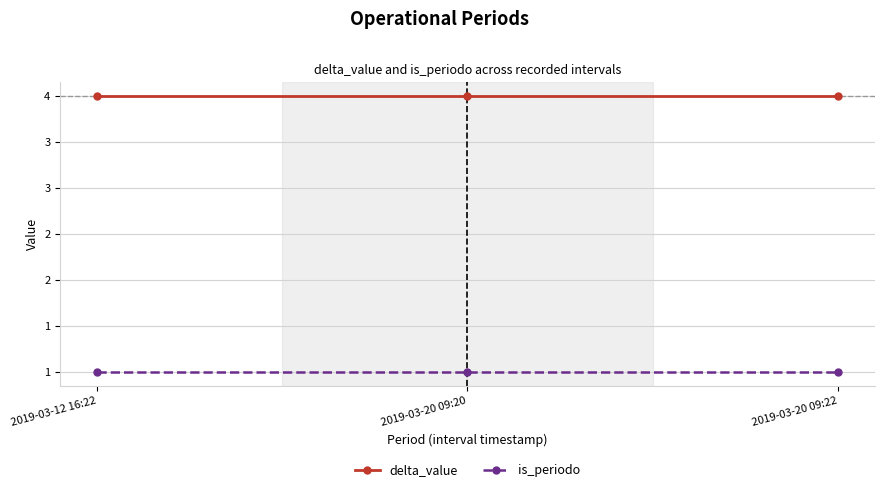

Does the chart have visible grid lines?

Yes